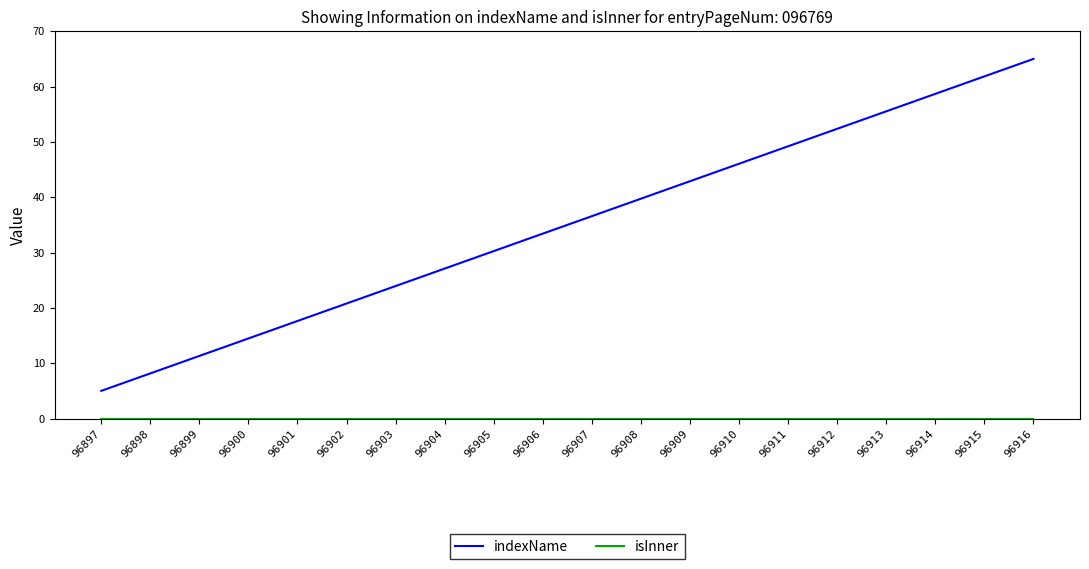

Rank the categories by indexName value from highest to lowest.

96916, 96915, 96914, 96913, 96912, 96911, 96910, 96909, 96908, 96907, 96906, 96905, 96904, 96903, 96902, 96901, 96900, 96899, 96898, 96897